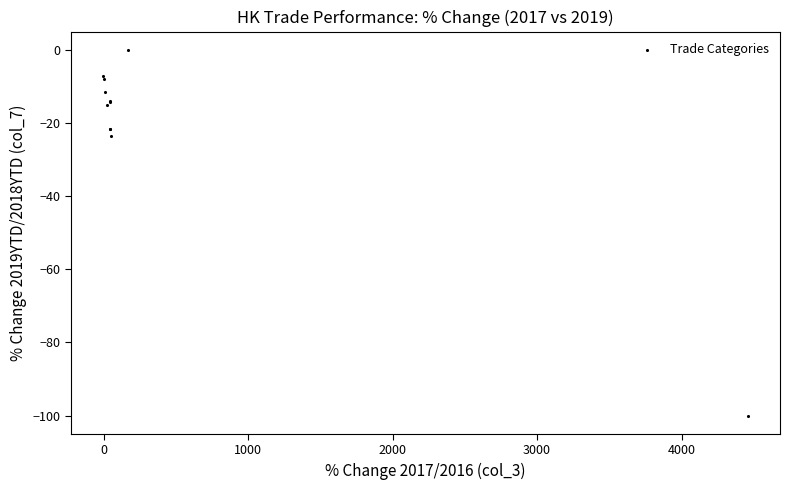

What Y value in the scatter plot is closest to -49?

-23.6